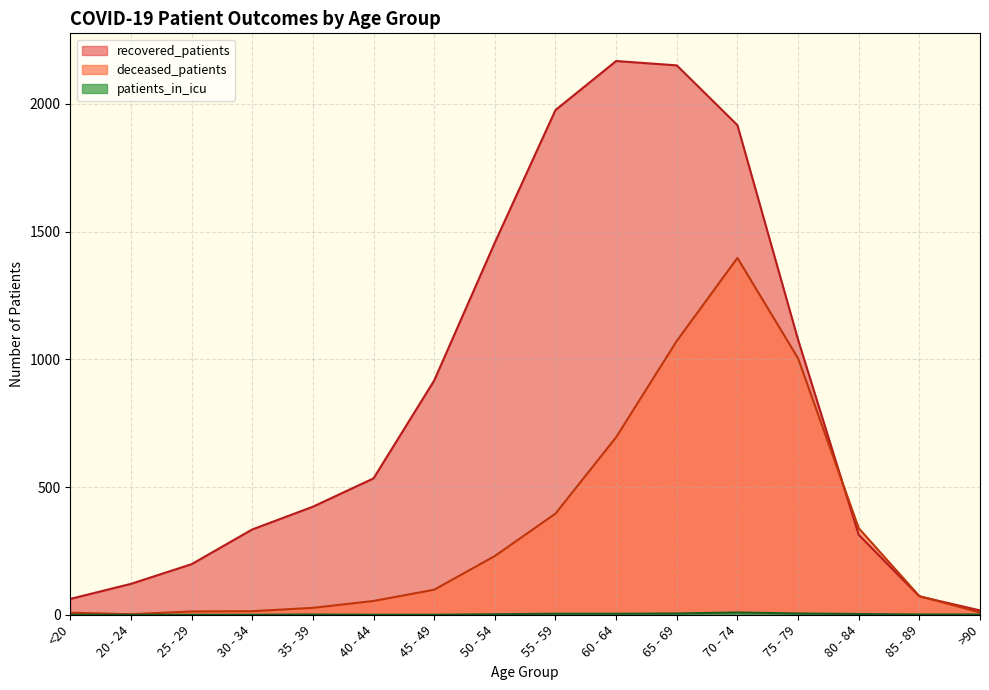

What is the label of the 3rd point from the right?

80 - 84